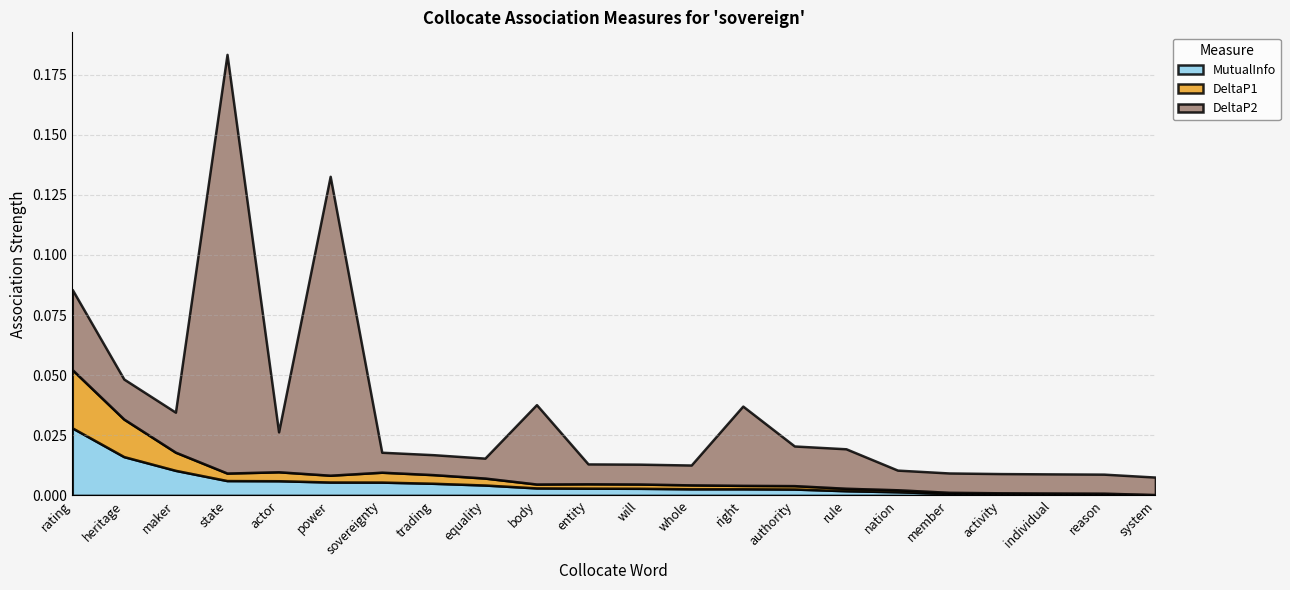

At which category is the sum across all series the highest?

state